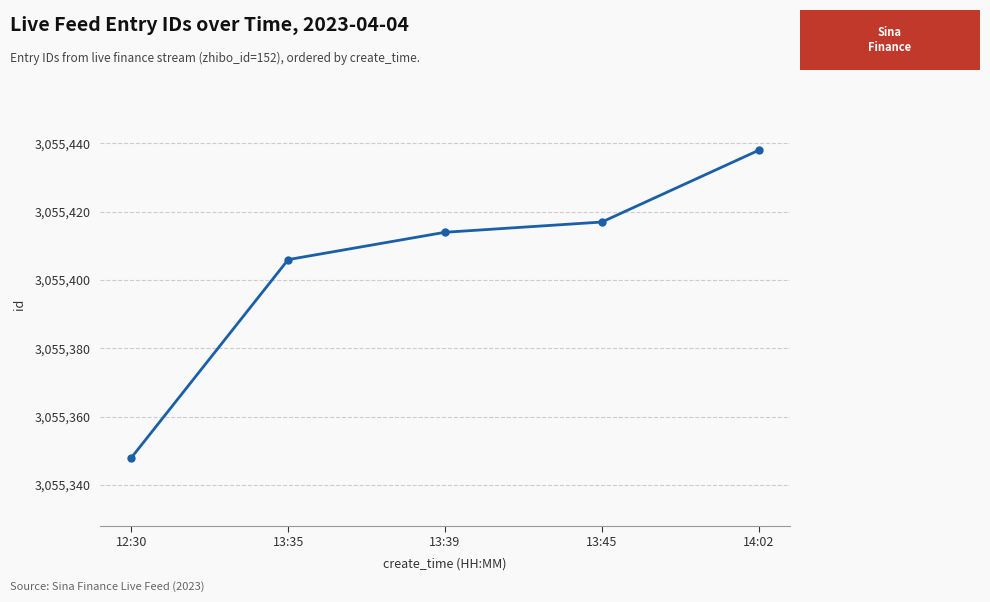

True or false: the data shows 870854 at 14:02.

False